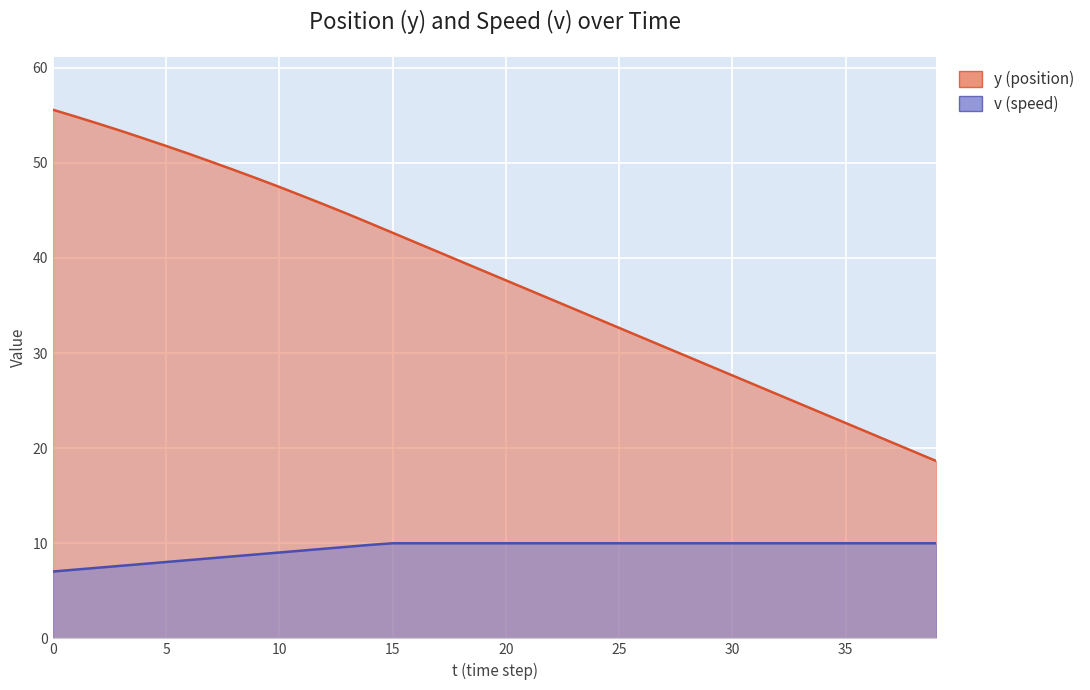

True or false: y and v intersect in this chart.

False